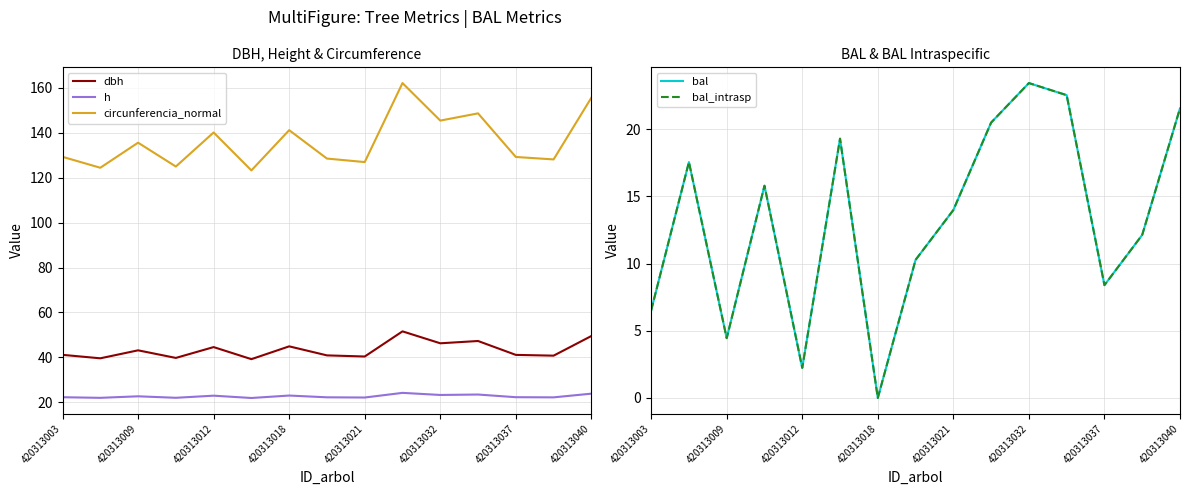

What is the highest value of the h series?

24.2